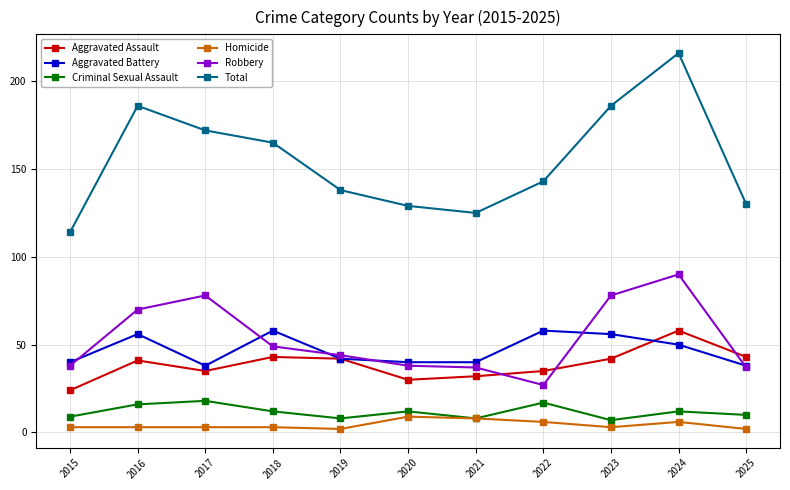

Reading left to right, transcribe all the data shown in this chart.

Aggravated Assault: 2015=24	2016=41	2017=35	2018=43	2019=42	2020=30	2021=32	2022=35	2023=42	2024=58	2025=43
Aggravated Battery: 2015=40	2016=56	2017=38	2018=58	2019=42	2020=40	2021=40	2022=58	2023=56	2024=50	2025=38
Criminal Sexual Assault: 2015=9	2016=16	2017=18	2018=12	2019=8	2020=12	2021=8	2022=17	2023=7	2024=12	2025=10
Homicide: 2015=3	2016=3	2017=3	2018=3	2019=2	2020=9	2021=8	2022=6	2023=3	2024=6	2025=2
Robbery: 2015=38	2016=70	2017=78	2018=49	2019=44	2020=38	2021=37	2022=27	2023=78	2024=90	2025=37
Total: 2015=114	2016=186	2017=172	2018=165	2019=138	2020=129	2021=125	2022=143	2023=186	2024=216	2025=130